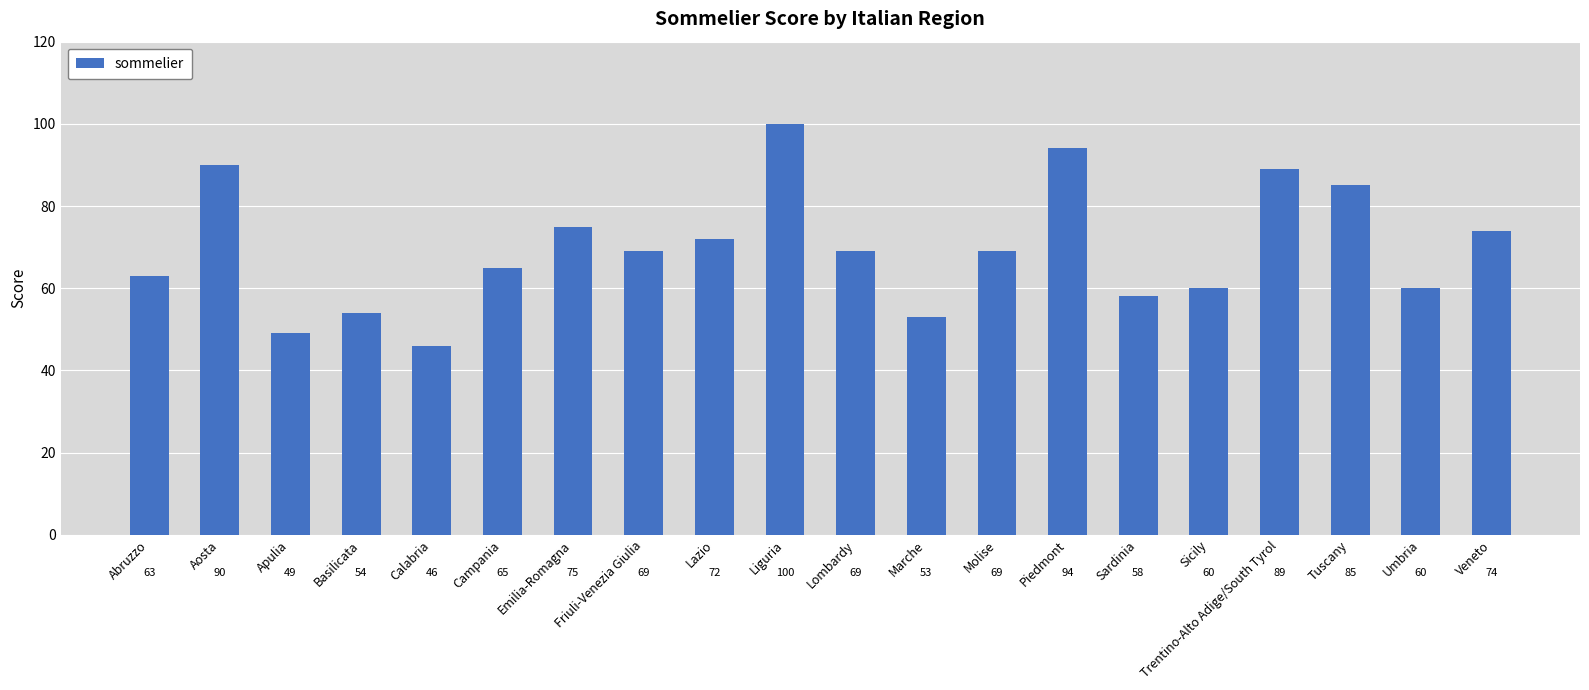

Reading right to left, transcribe all the data shown in this chart.

Veneto=74	Umbria=60	Tuscany=85	Trentino-Alto Adige/South Tyrol=89	Sicily=60	Sardinia=58	Piedmont=94	Molise=69	Marche=53	Lombardy=69	Liguria=100	Lazio=72	Friuli-Venezia Giulia=69	Emilia-Romagna=75	Campania=65	Calabria=46	Basilicata=54	Apulia=49	Aosta=90	Abruzzo=63